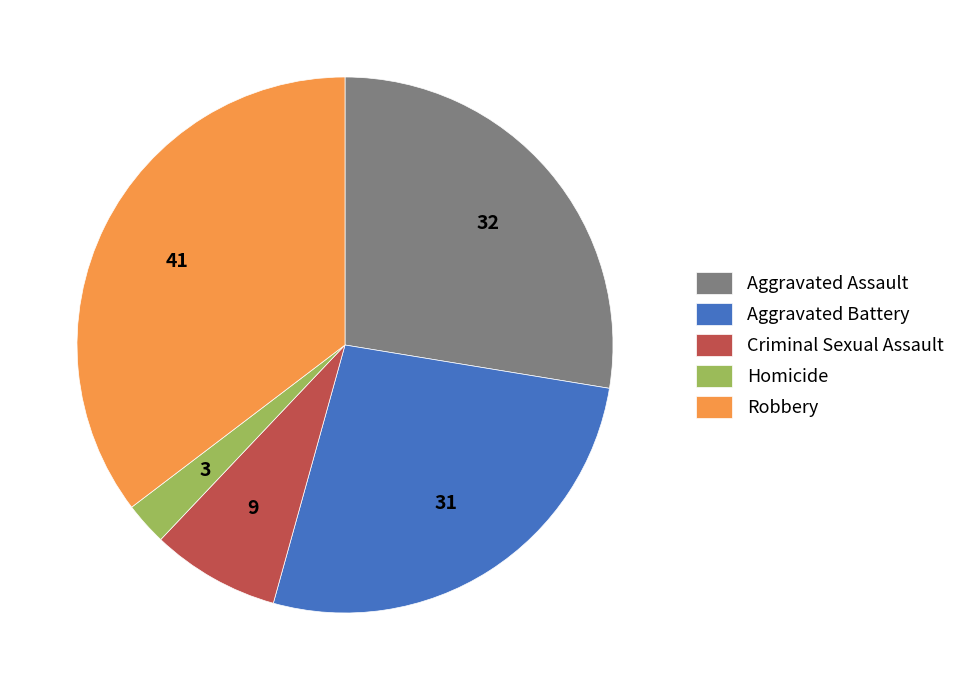

Is it true that Aggravated Battery is 17% of the pie?

False